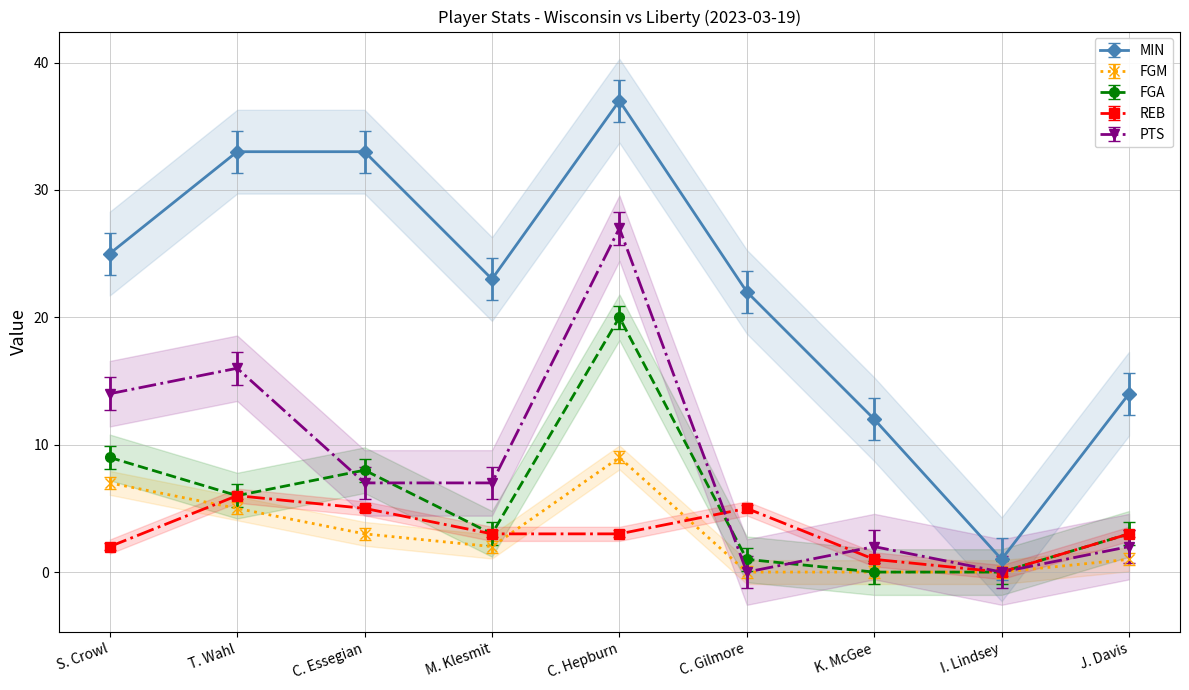

Does the chart display data point markers on the line(s)?

Yes